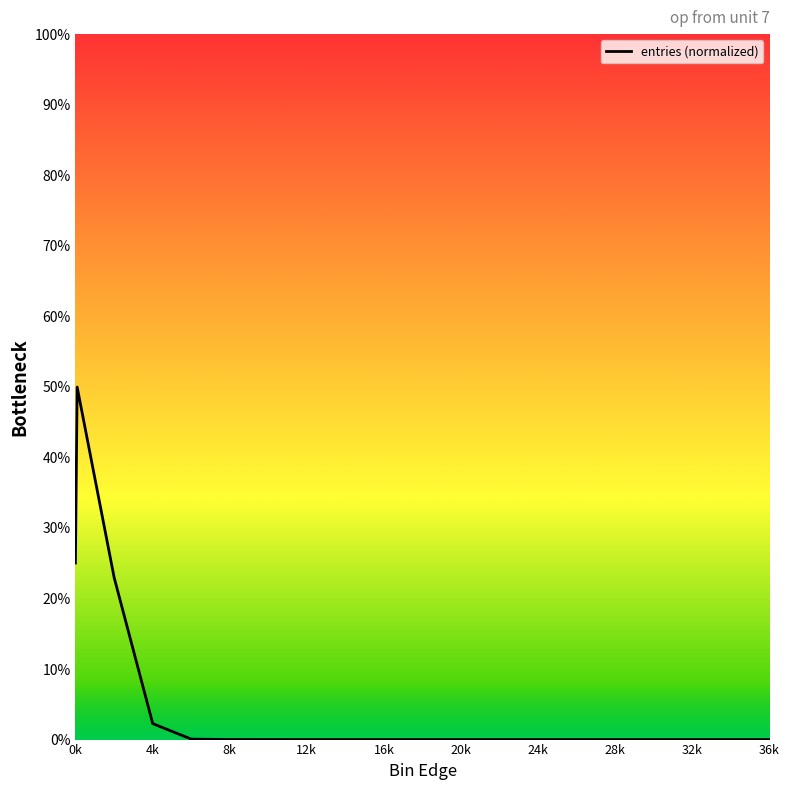

What is the difference between the maximum and second lowest values?

0.5